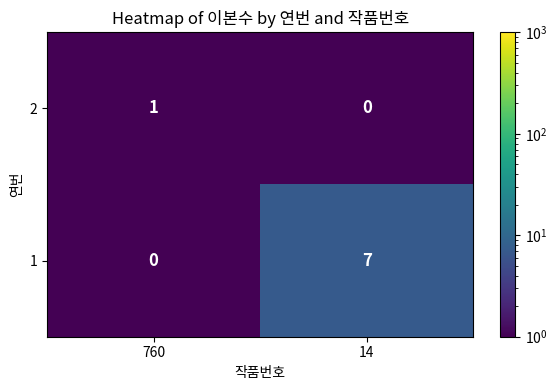

Reading left to right, list all the values displayed in this chart.

2: 1	0
1: 0	7